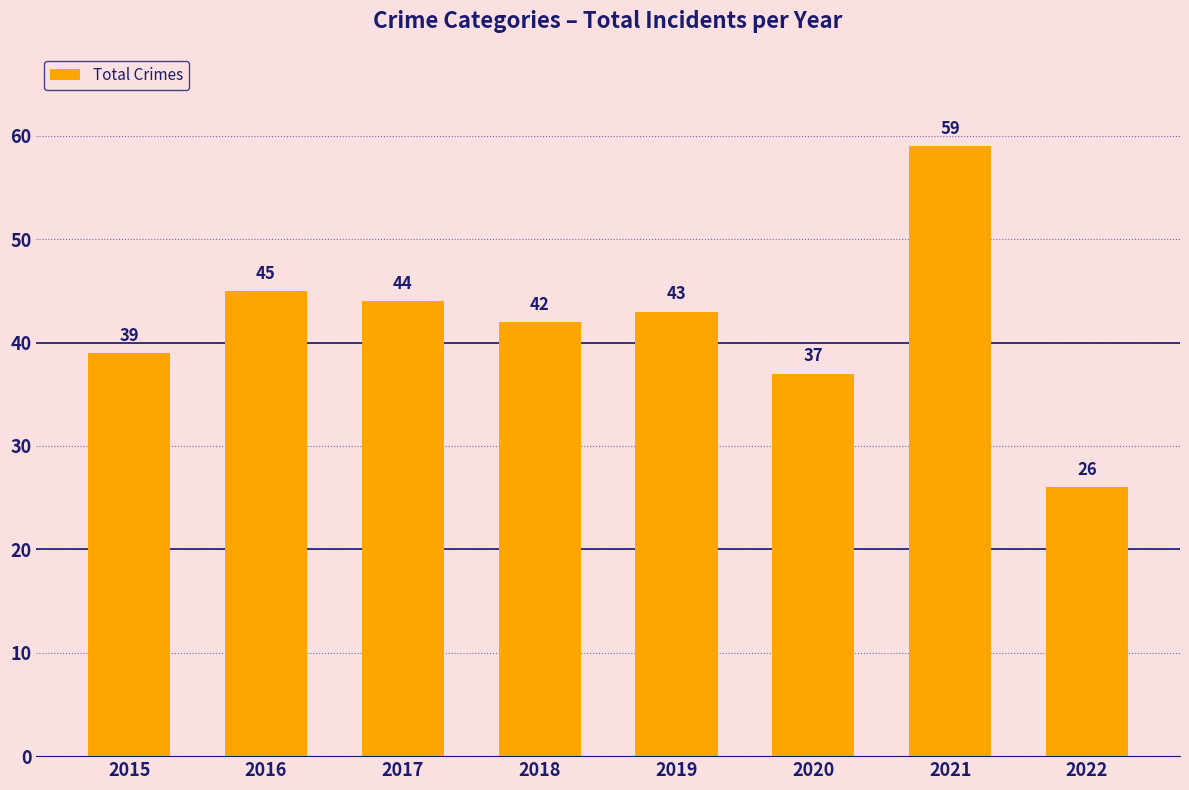

Is it true that the value at 2016 is 45?

True